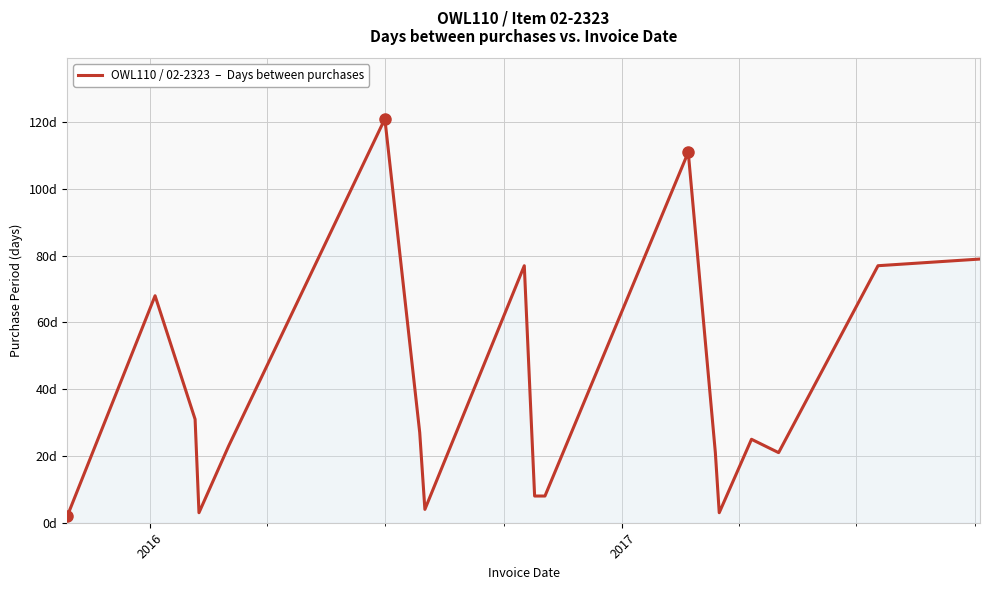

Does the chart have visible grid lines?

Yes